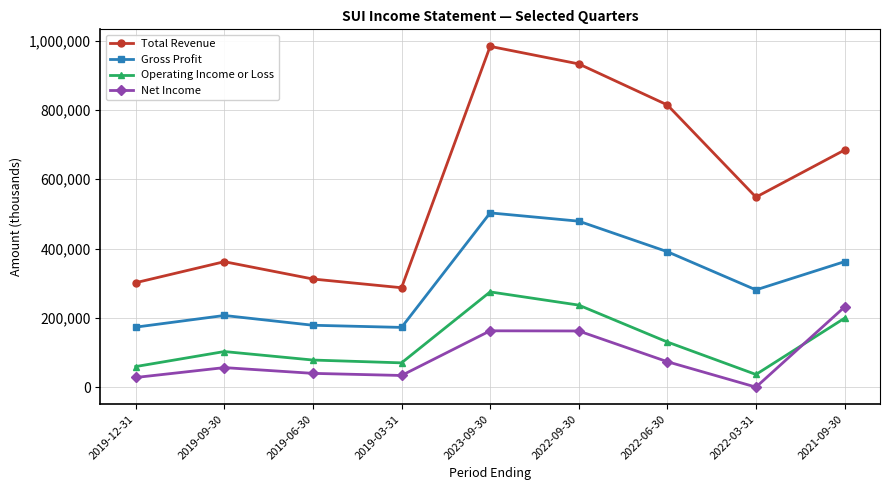

How many data points does each series have?

9